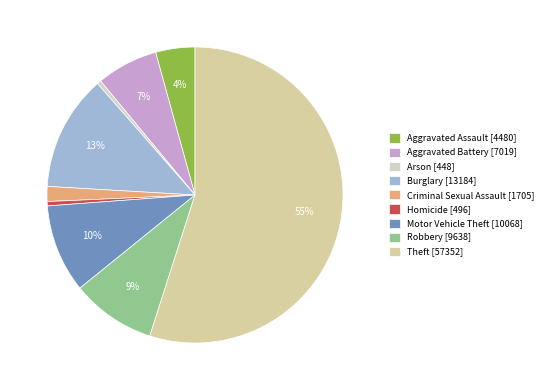

True or false: Motor Vehicle Theft [10068] accounts for 10% of the total.

True